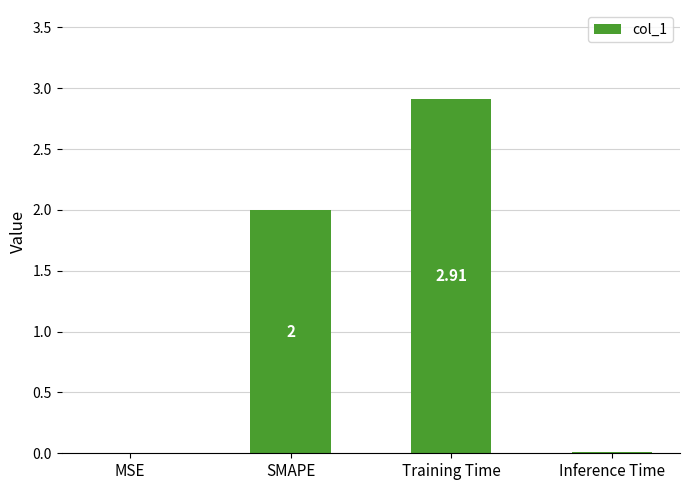

At which category does the chart reach its peak across all series?

Training Time